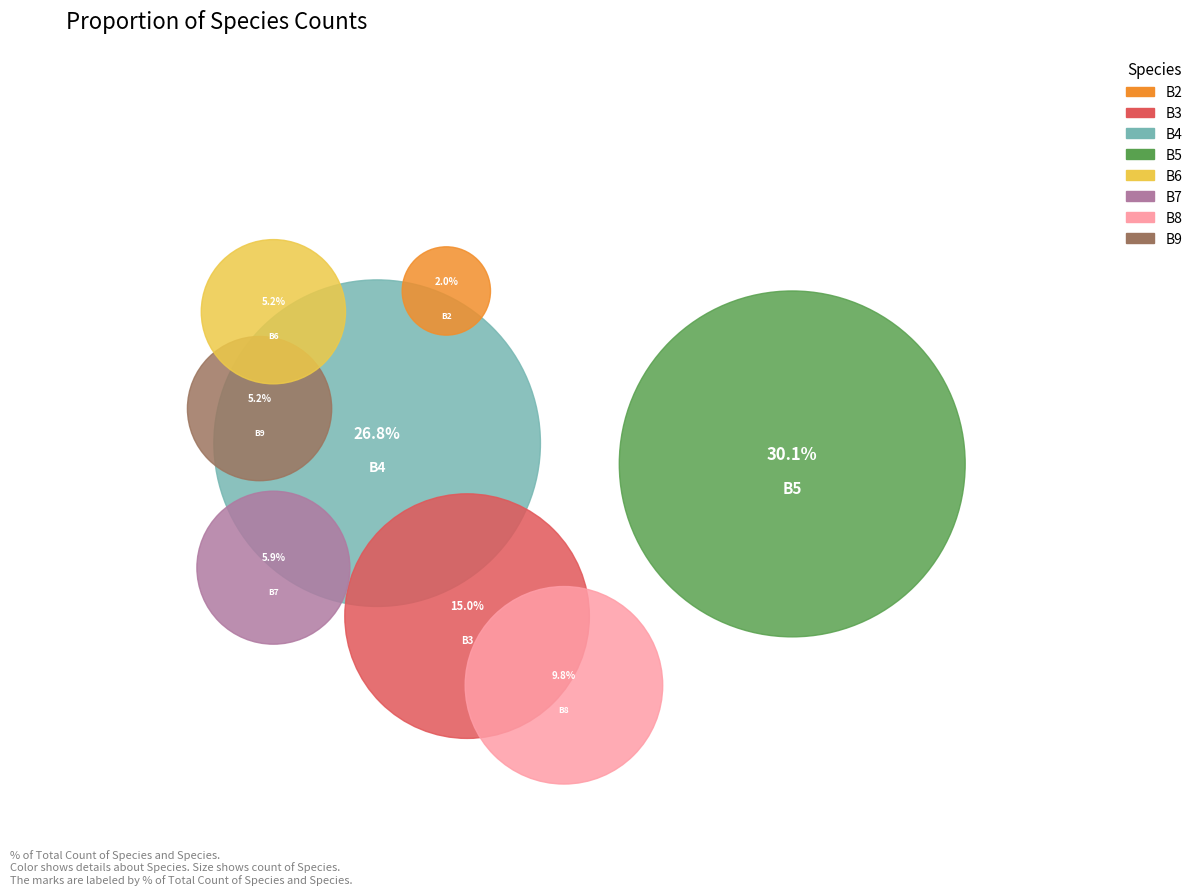

To the nearest percent, what portion does B6 represent?

5%